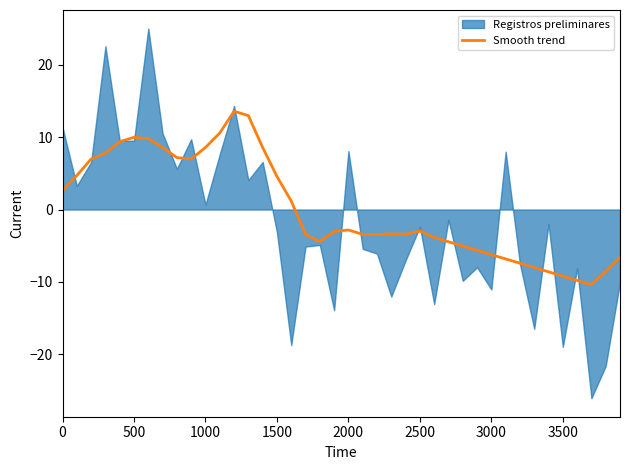

How many values are above zero?

17